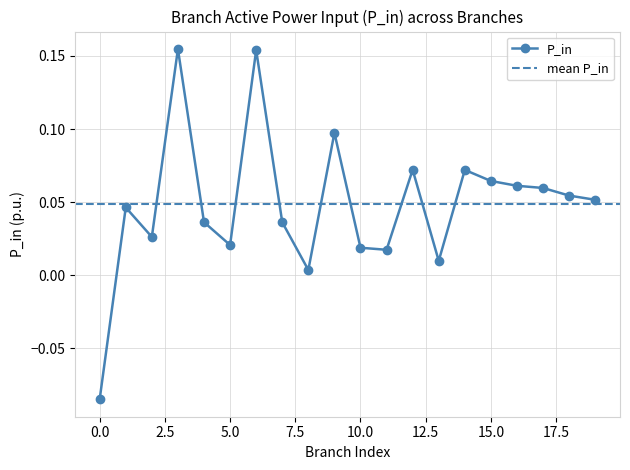

Does the chart display data point markers on the line(s)?

Yes